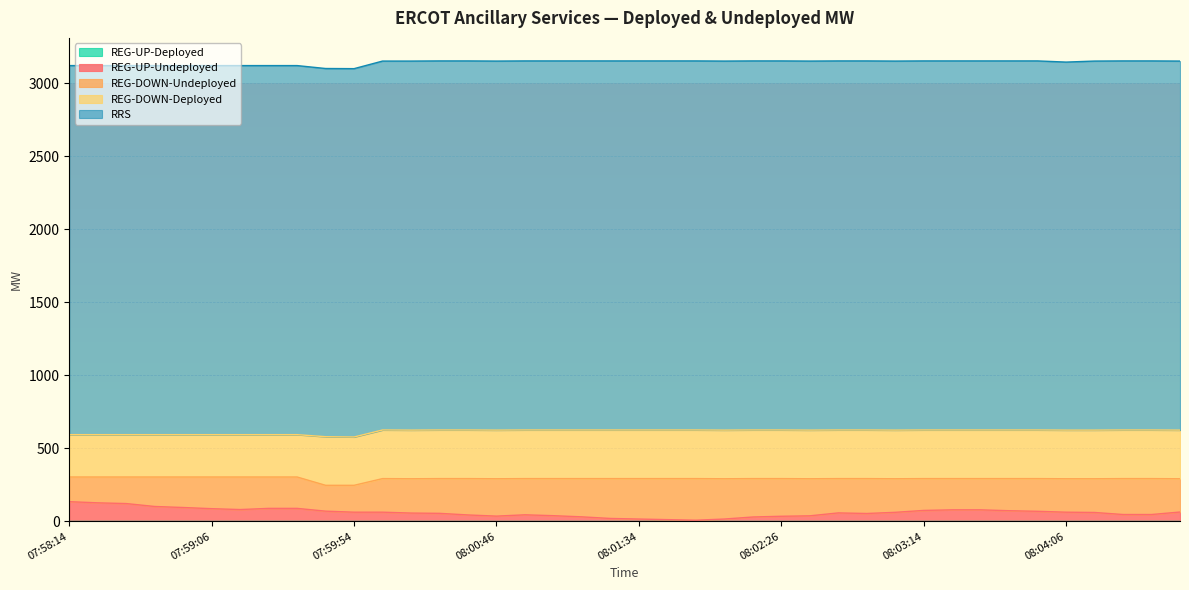

At 08:04:34, list the series in order from smallest to largest.

REG-UP-Deployed, REG-UP-Undeployed, REG-DOWN-Undeployed, REG-DOWN-Deployed, RRS